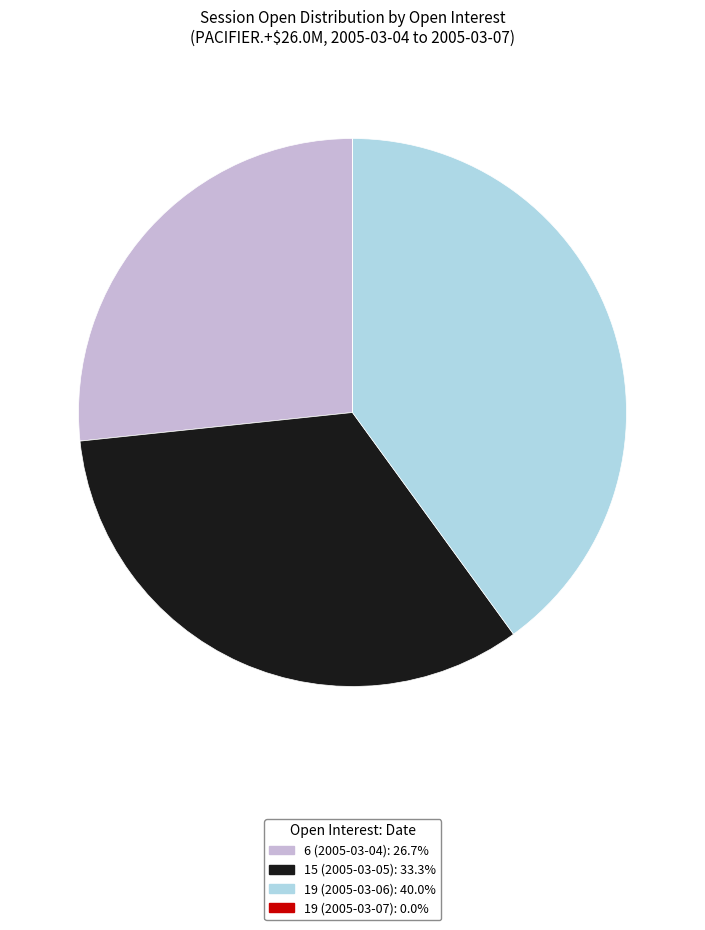

Does any single category account for the majority?

No